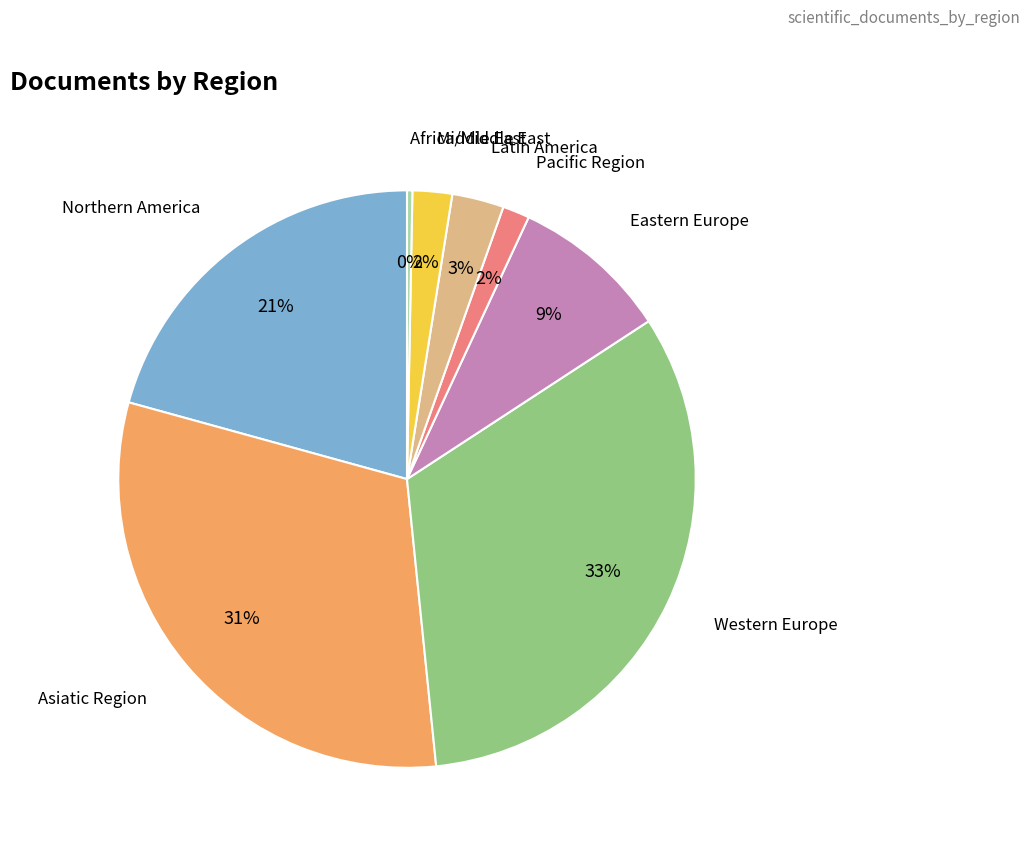

How many slices are in this pie chart?

8